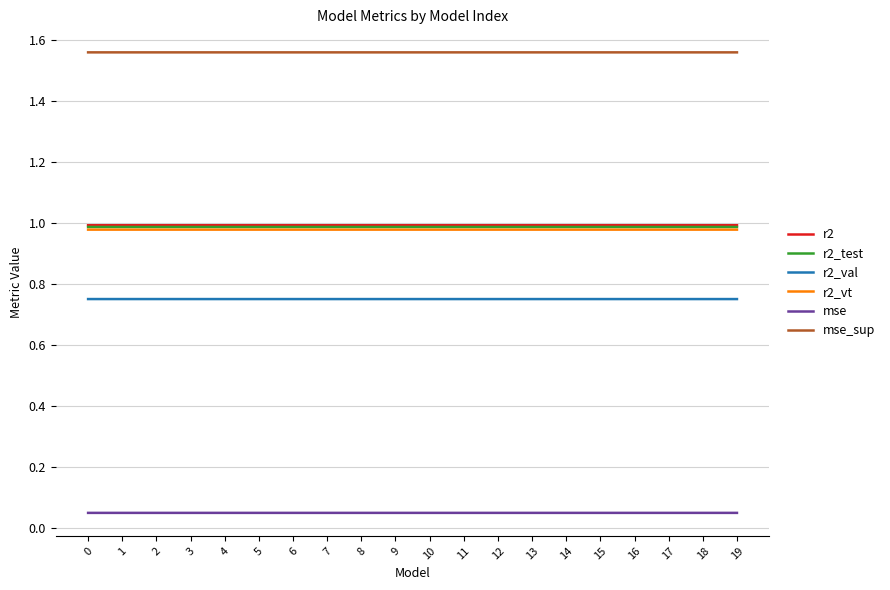

Does the chart have visible grid lines?

Yes